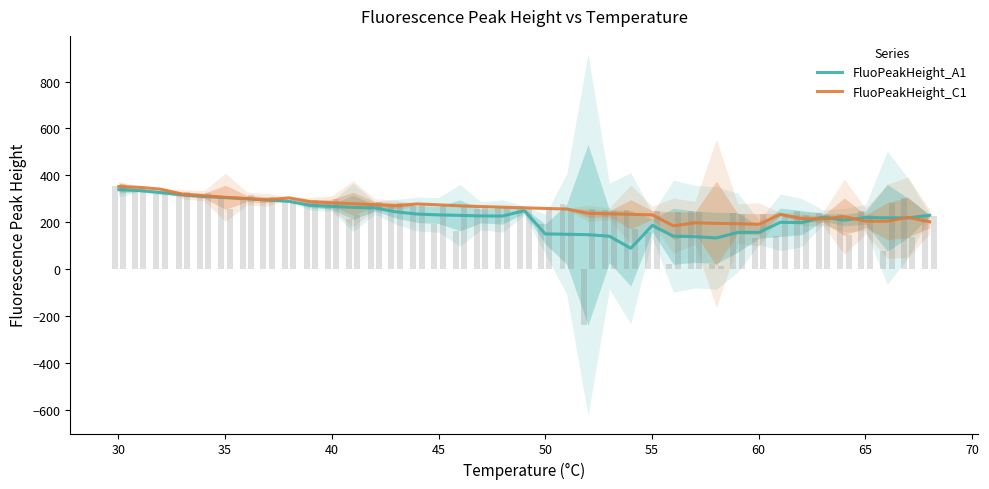

What is the maximum value for FluoPeakHeight_C1?

352.4